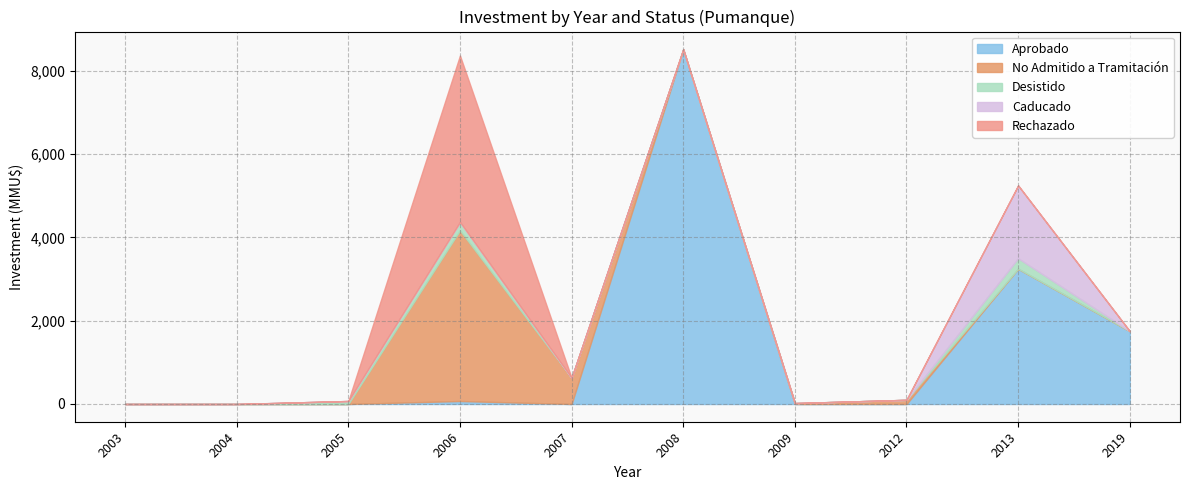

The value of No Admitido a Tramitación at 2013 is -2617. True or false?

False